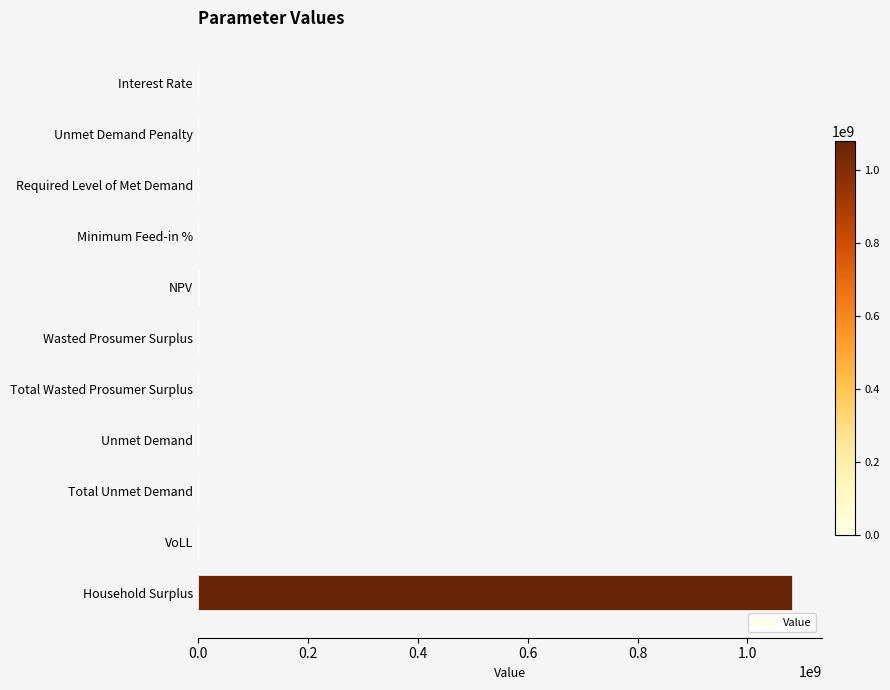

What is the sum of all values?

1084969973.1